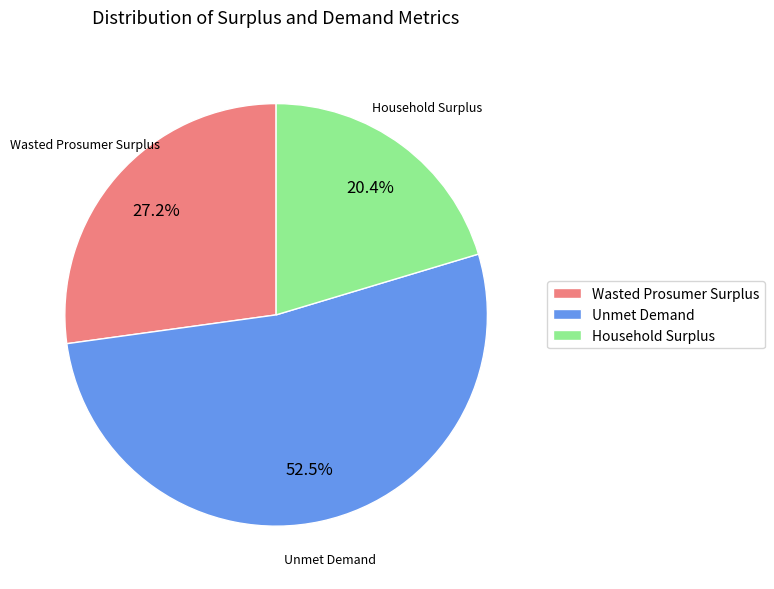

What percentage do Unmet Demand and Household Surplus together represent?

72.8%